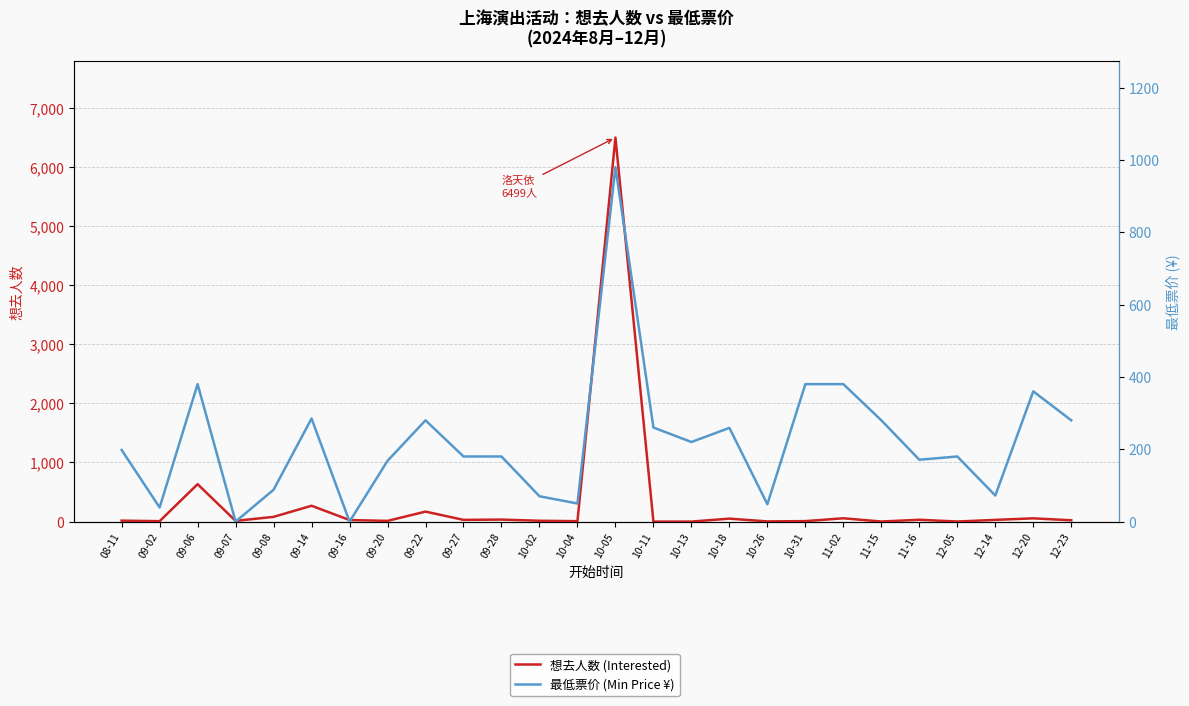

Which series changed the most between 10-26 and 12-14?

想去人数 (Interested)